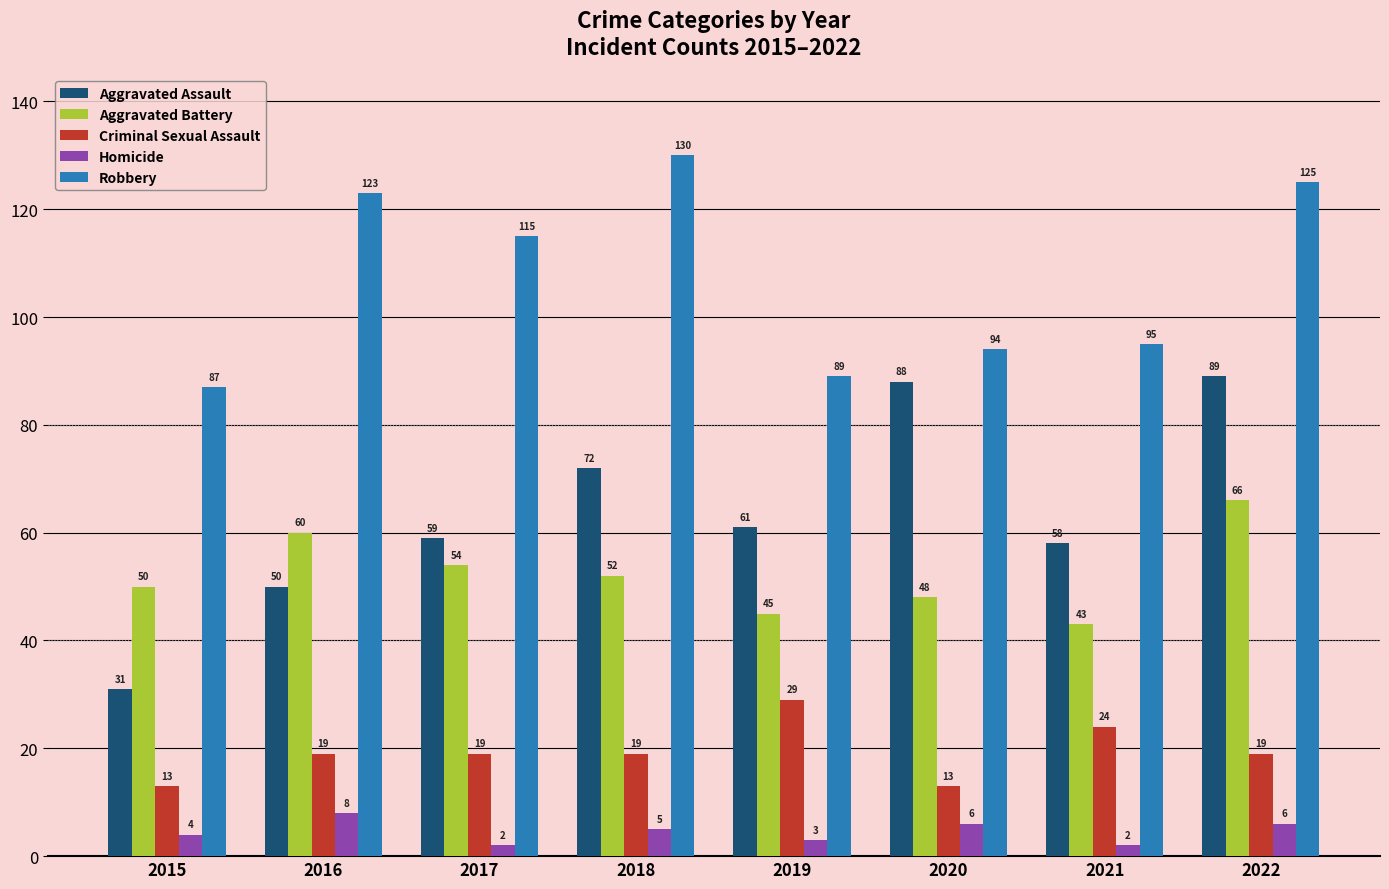

Which series has the widest spread of values?

Aggravated Assault